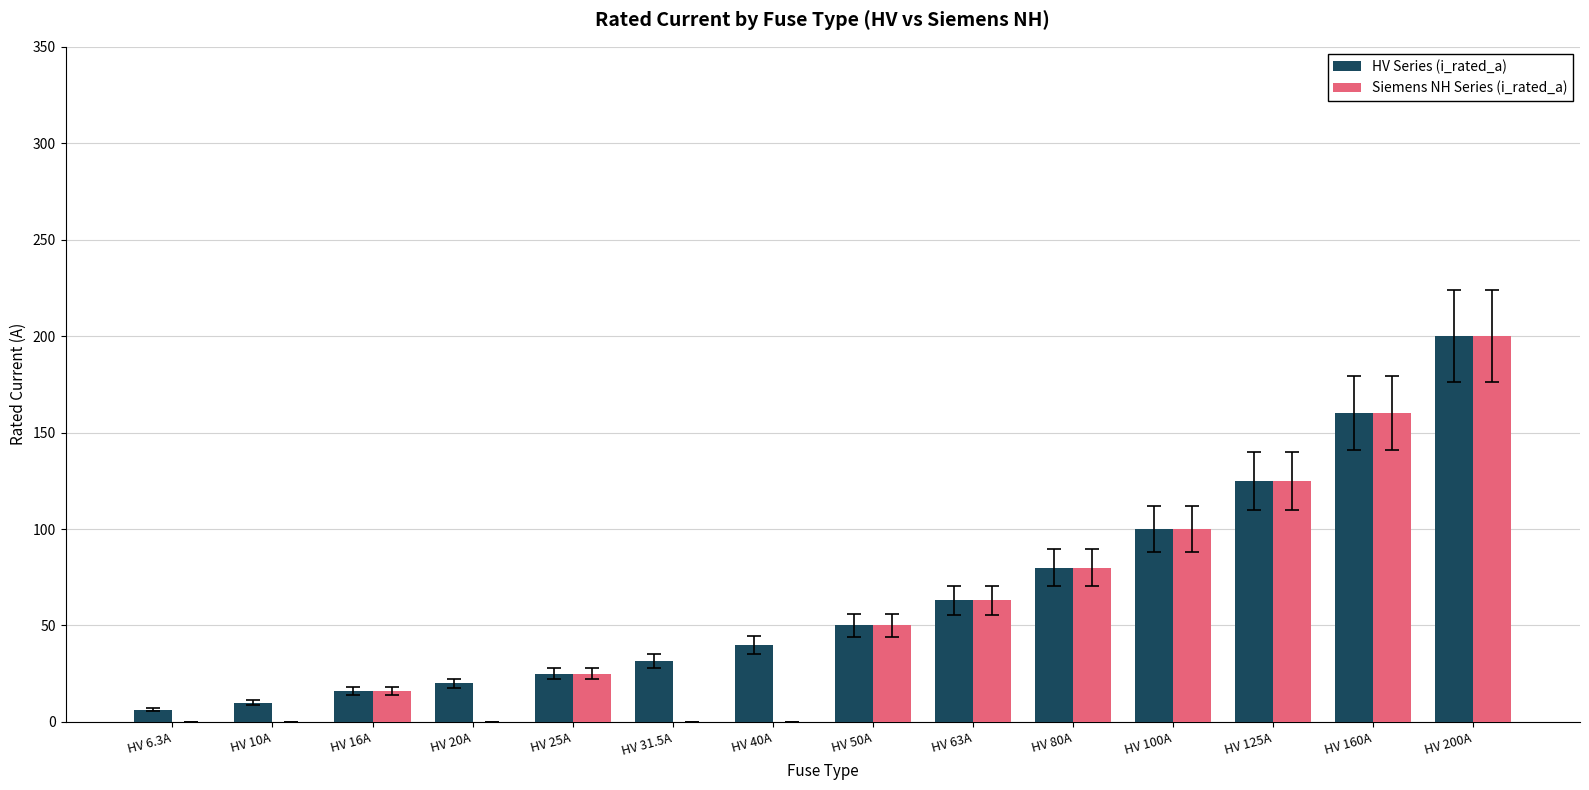

What is the sum of the Siemens NH Series (i_rated_a) values at HV 16A and HV 25A?

41.0